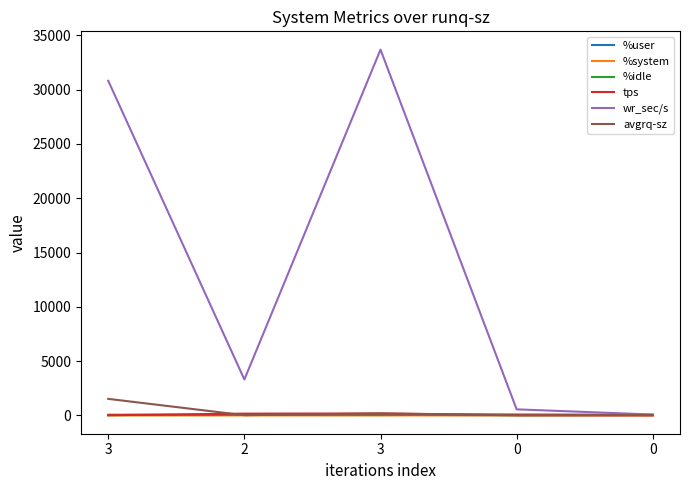

What is the difference between the maximum and minimum values in the tps series?

178.4